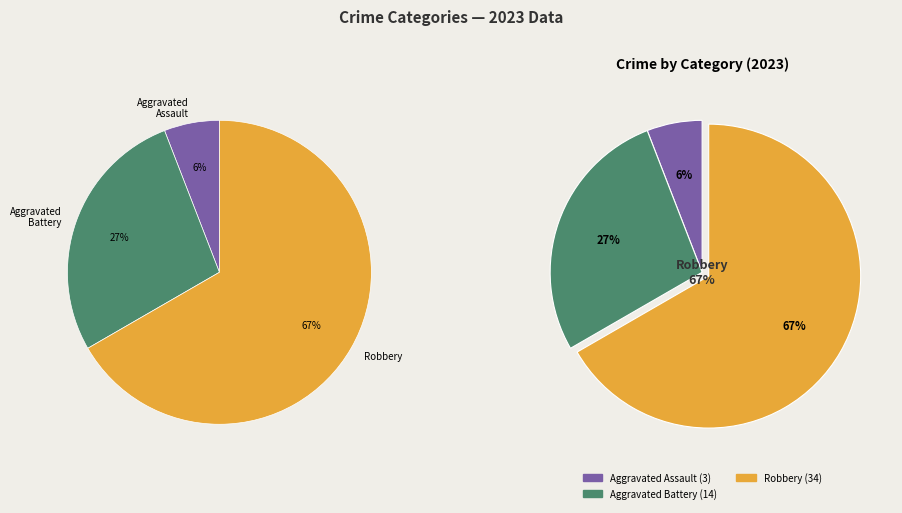

True or false: Homicide accounts for 1% of the total.

False